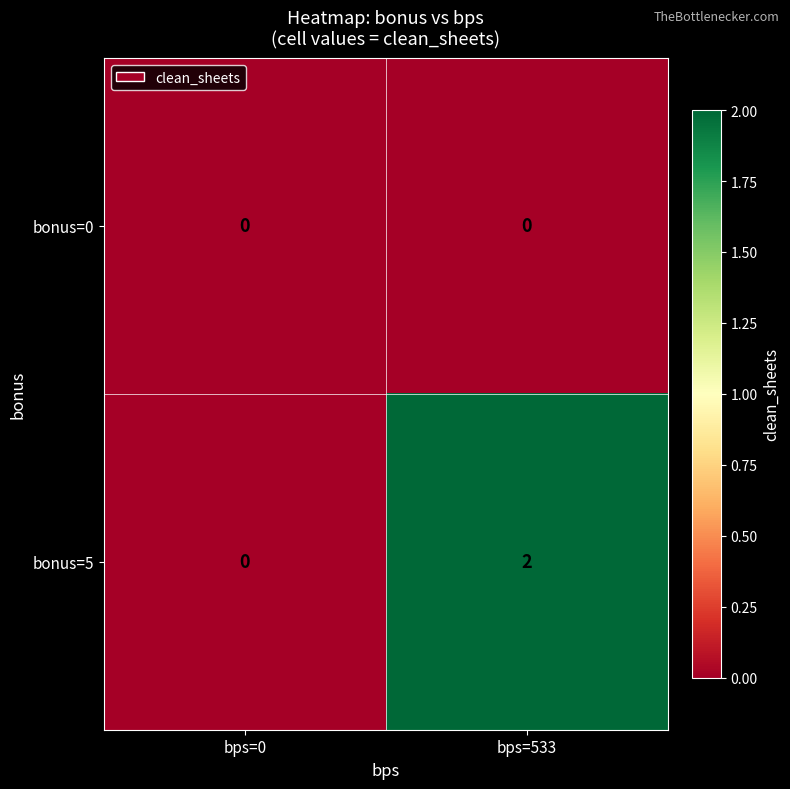

Reading left to right, transcribe all the data shown in this chart.

bonus=0: bps=0=0	bps=533=0
bonus=5: bps=0=0	bps=533=2